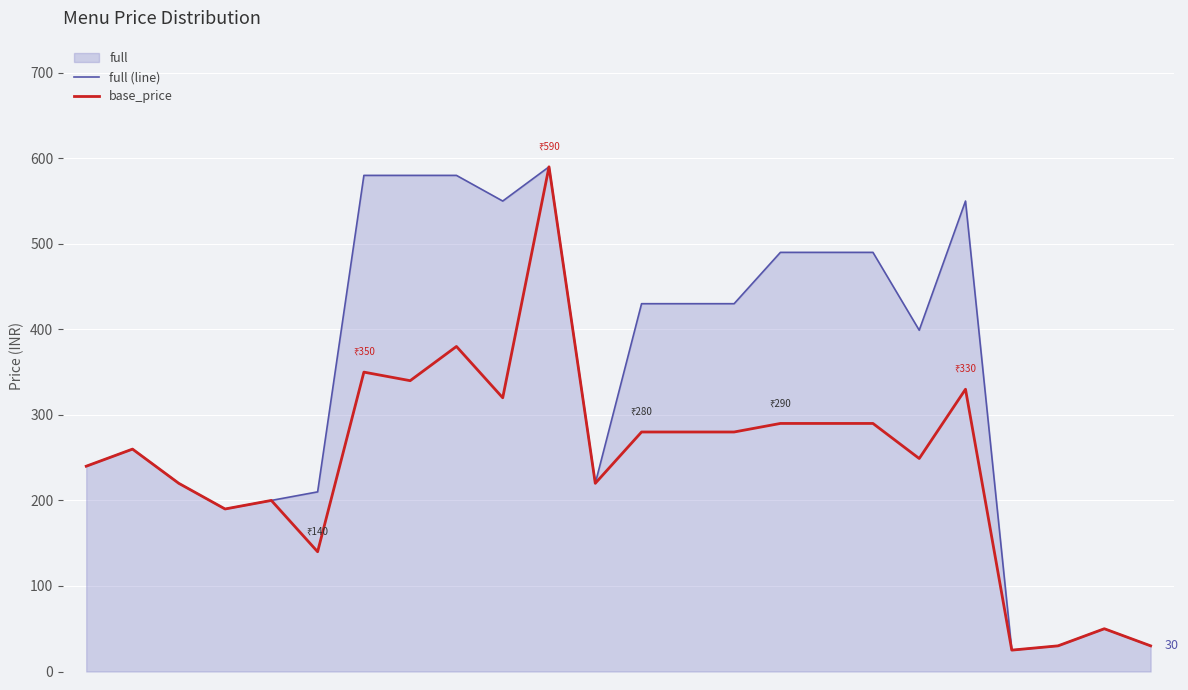

Does the chart display data point markers on the line(s)?

No